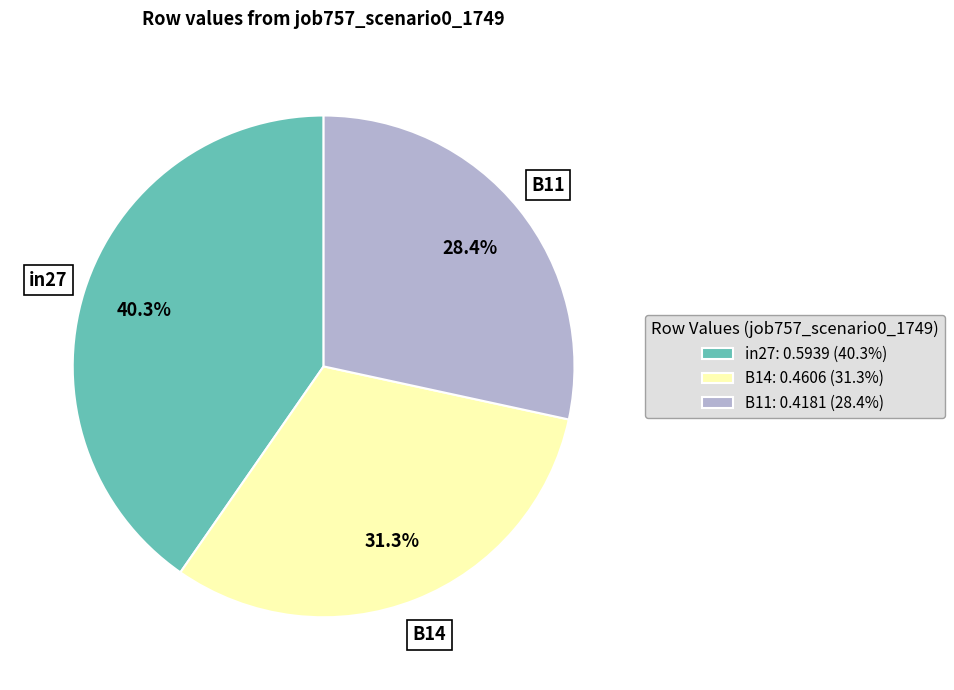

Between B14 and in27, which is larger?

in27